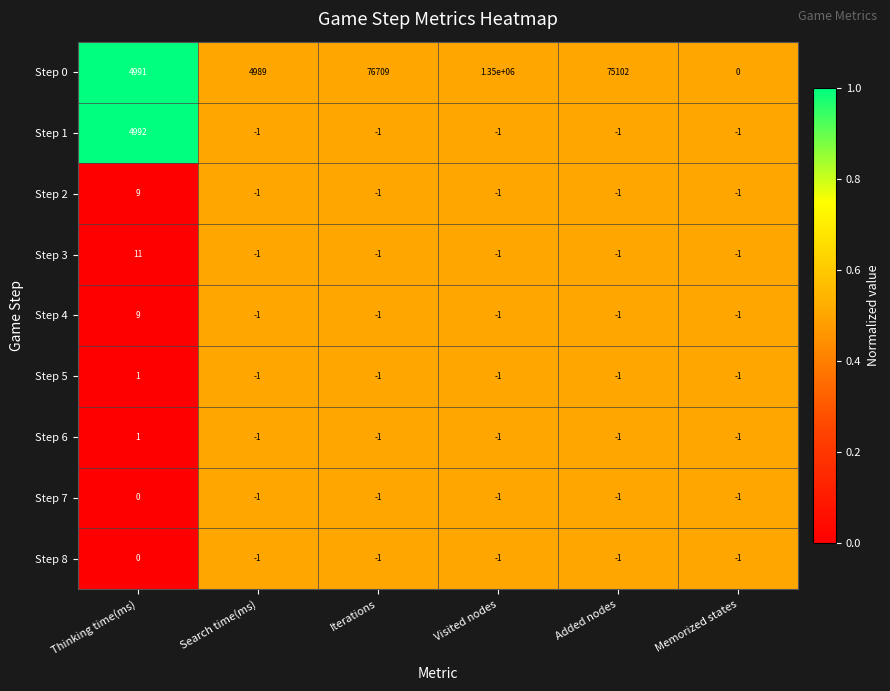

How many Step 7 values are between -1 and 0?

6